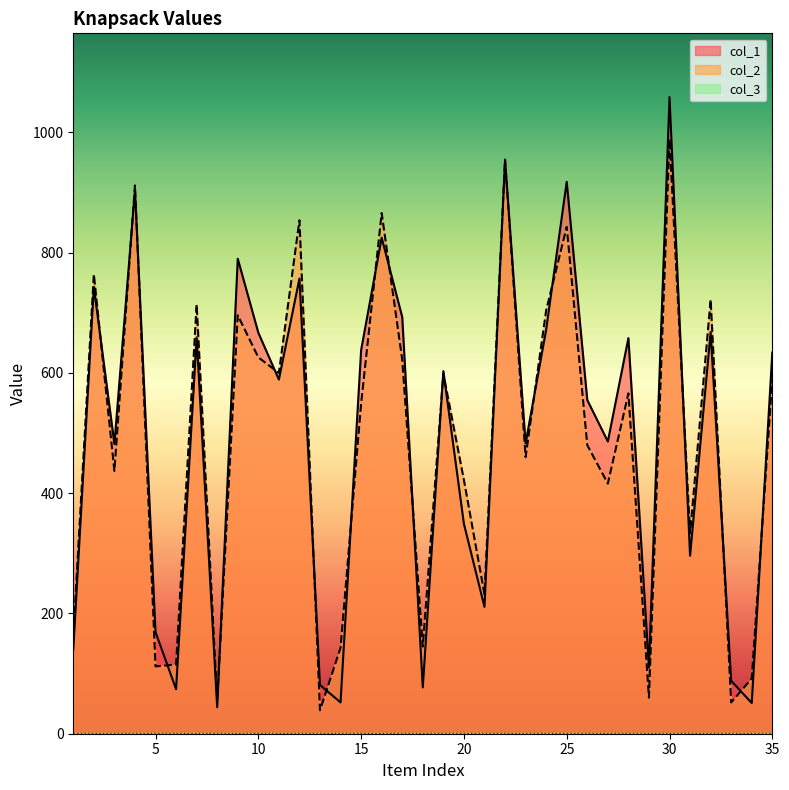

How many data points in col_1 are less than 589?

17